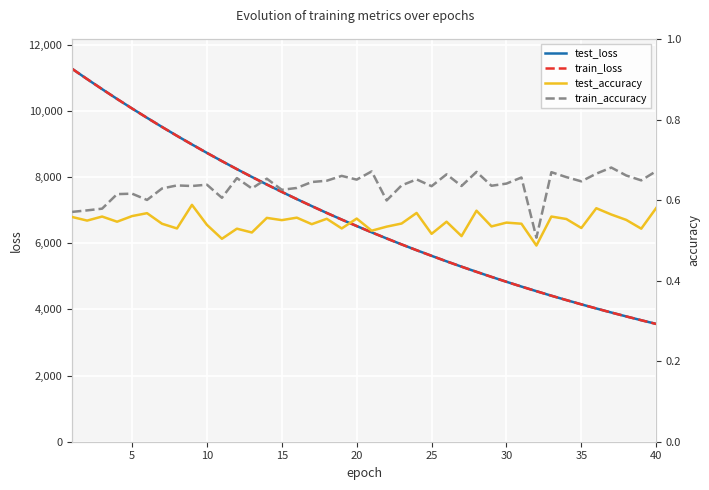

Count the train_accuracy values in the range 0 to 1.

40